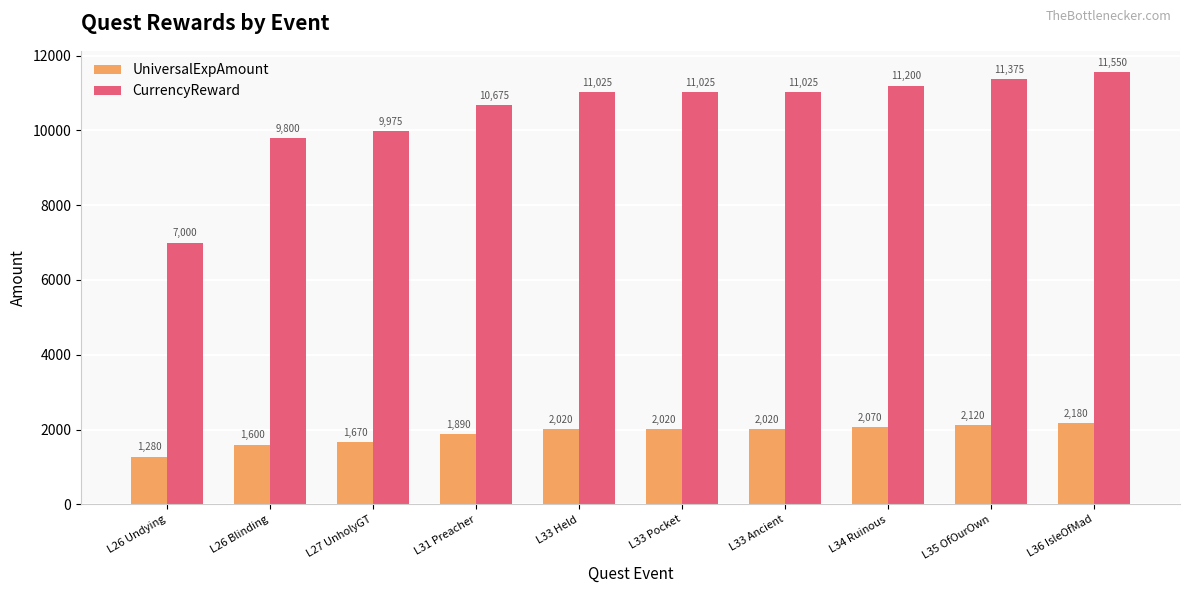

How many categories are shown in the chart?

10